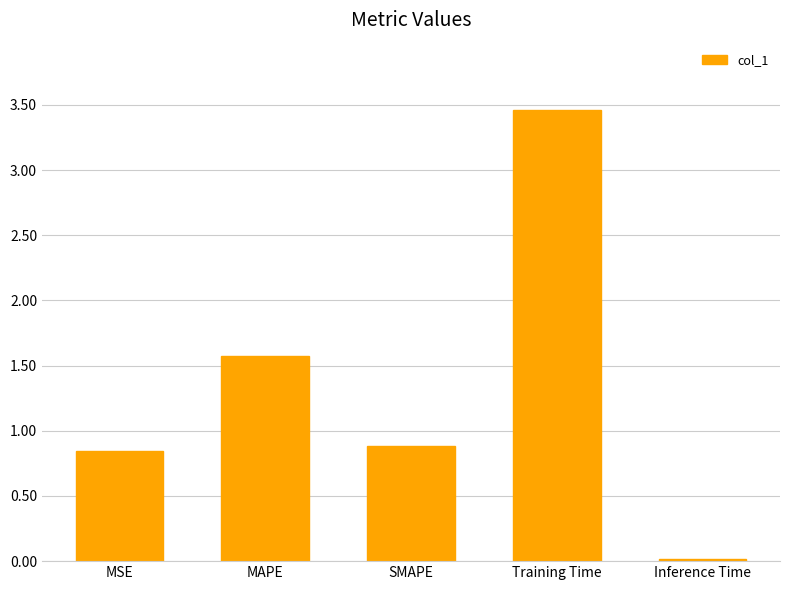

What value does the data have at MAPE?

1.6